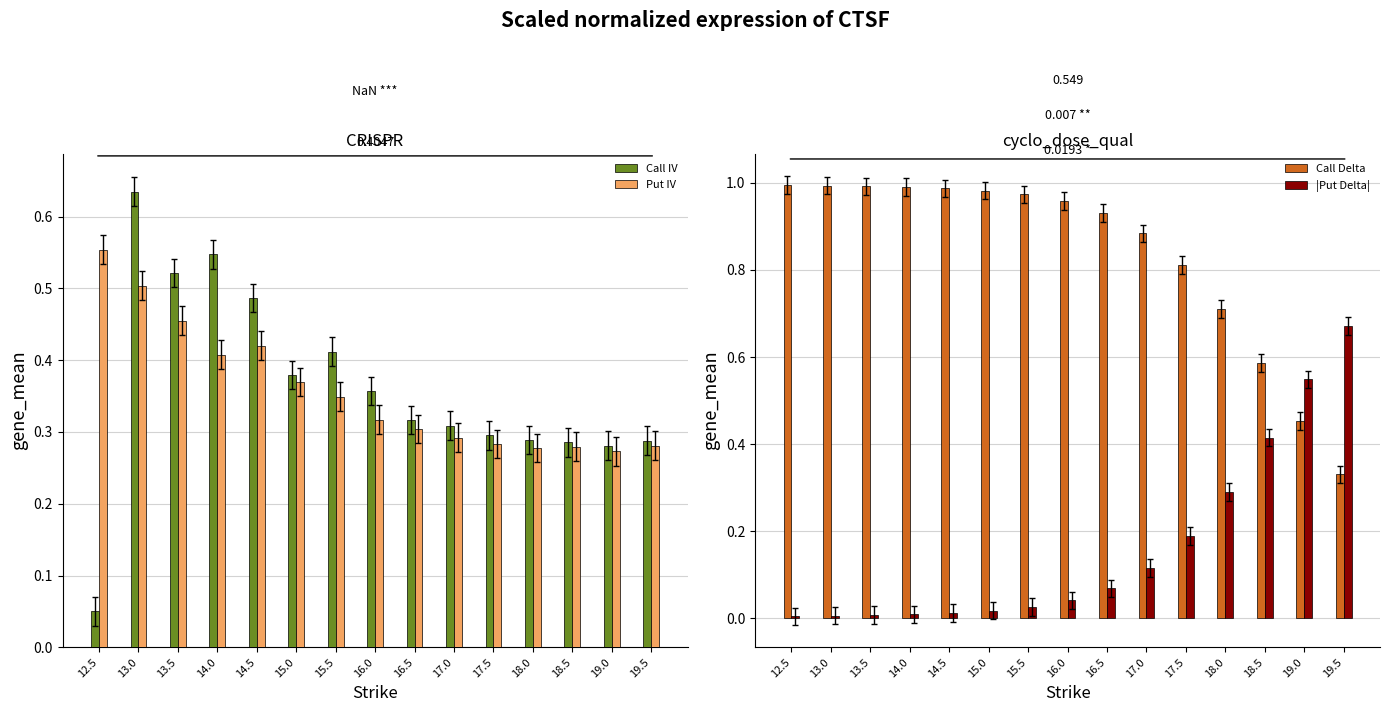

What is the total value across all series at 18.0?

1.6